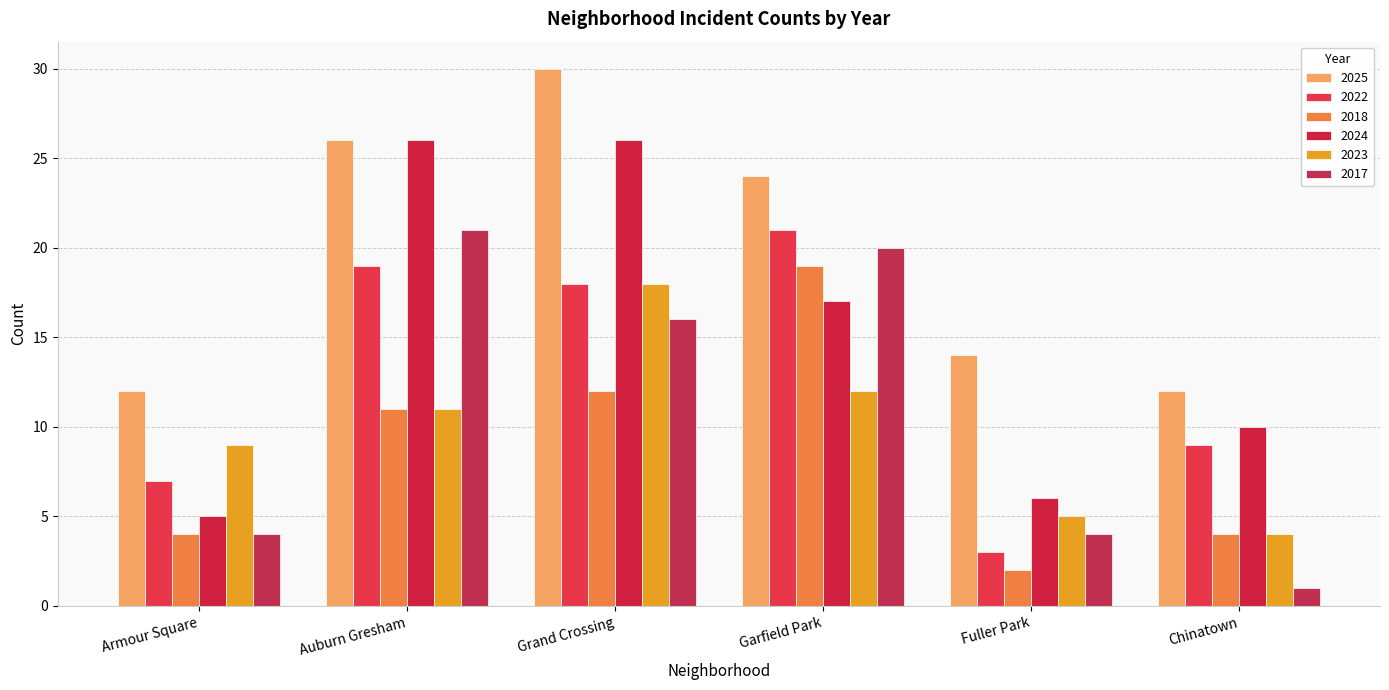

What is the total value across all series at Chinatown?

40